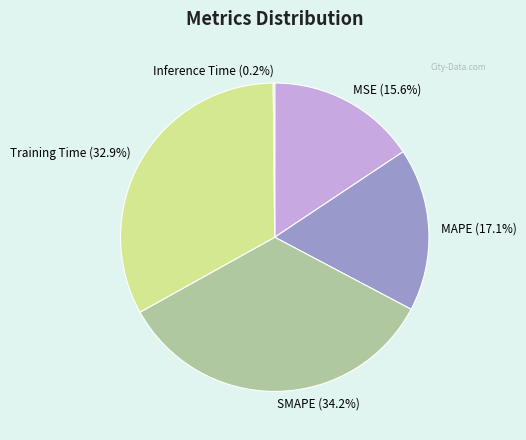

Which slice is the largest?

SMAPE